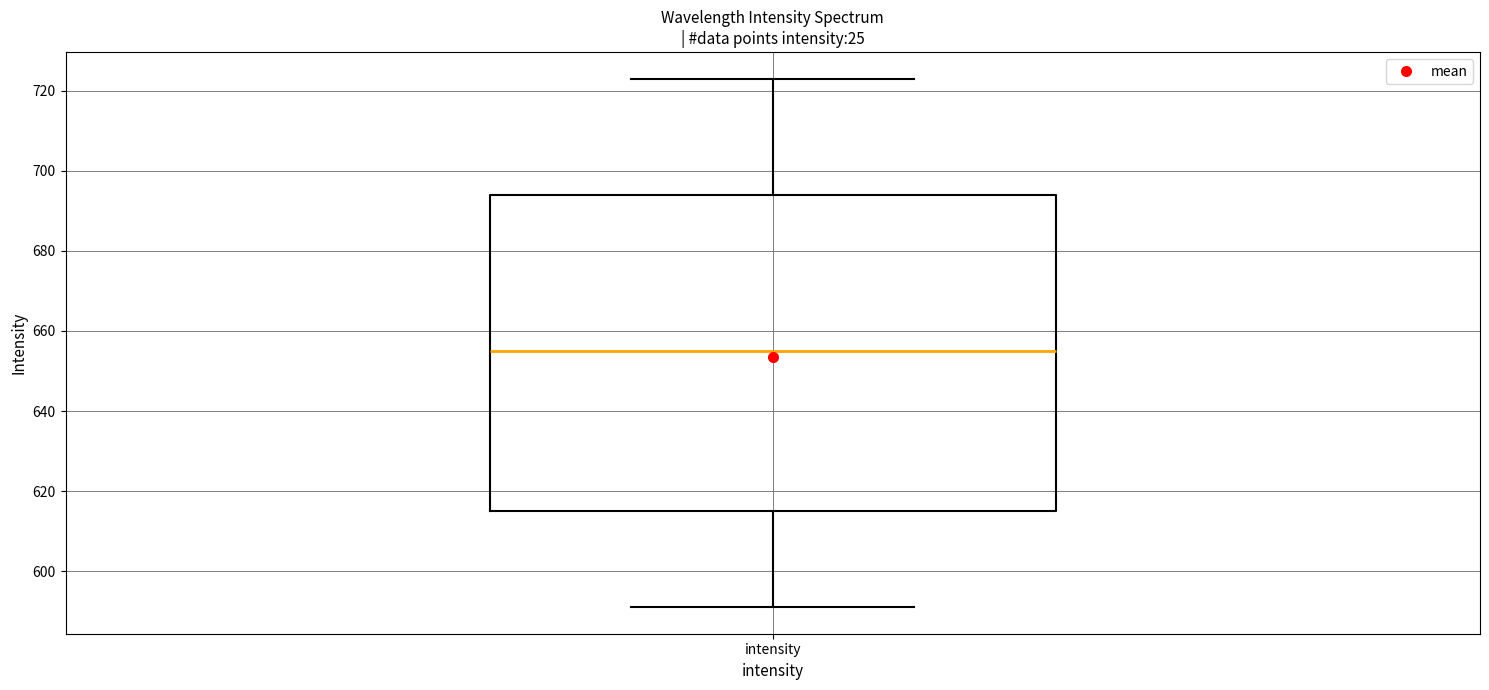

Where is the upper edge of the box for intensity on the y-axis? The values are not printed on the chart, so give them approximately, as read against the axis.

694